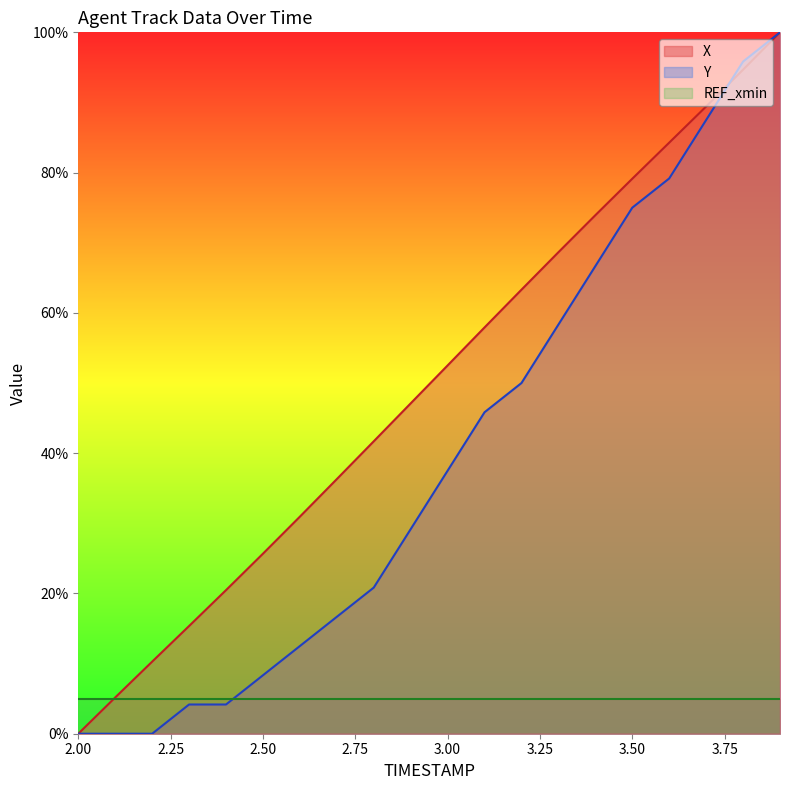

What is the total value across all series at 2.9?

76.3